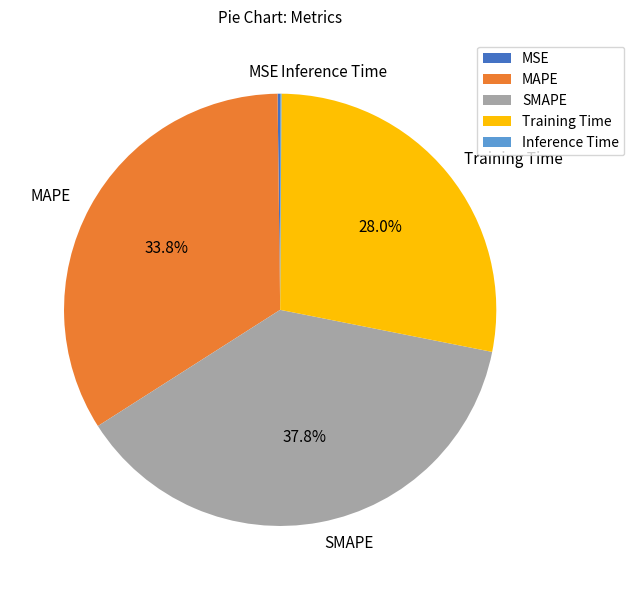

What is the largest slice in the pie chart?

SMAPE